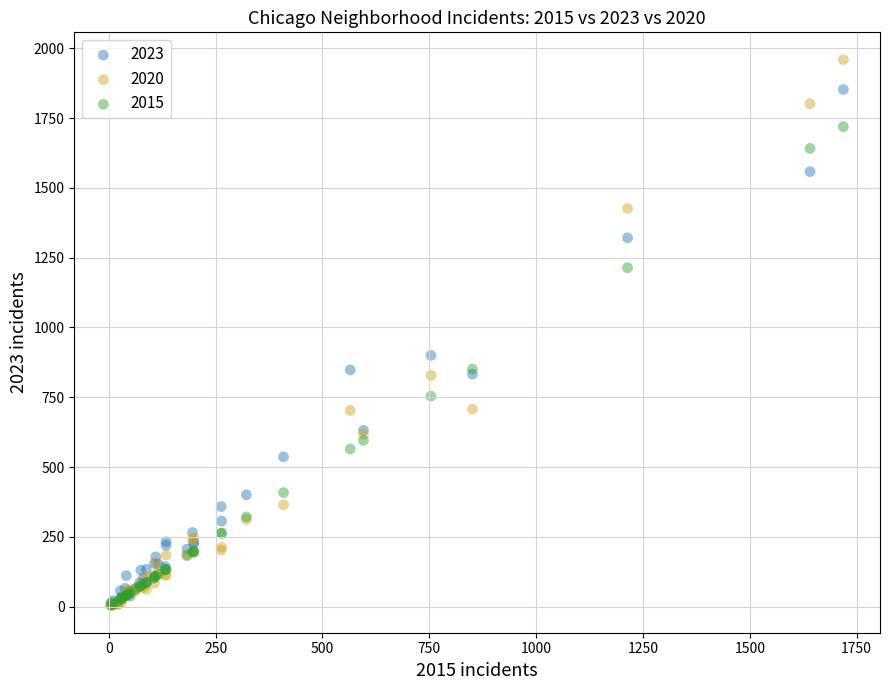

Which series has the widest spread of Y values?

2020